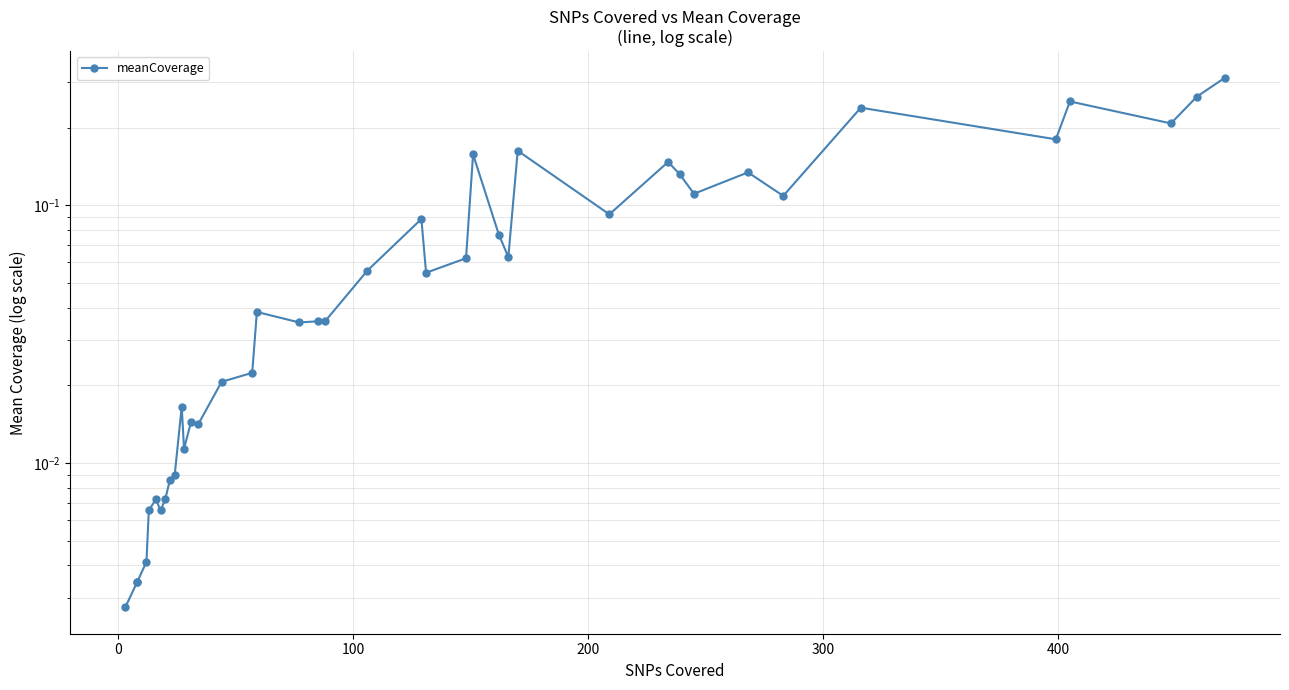

What is the maximum value shown in the chart?

0.3